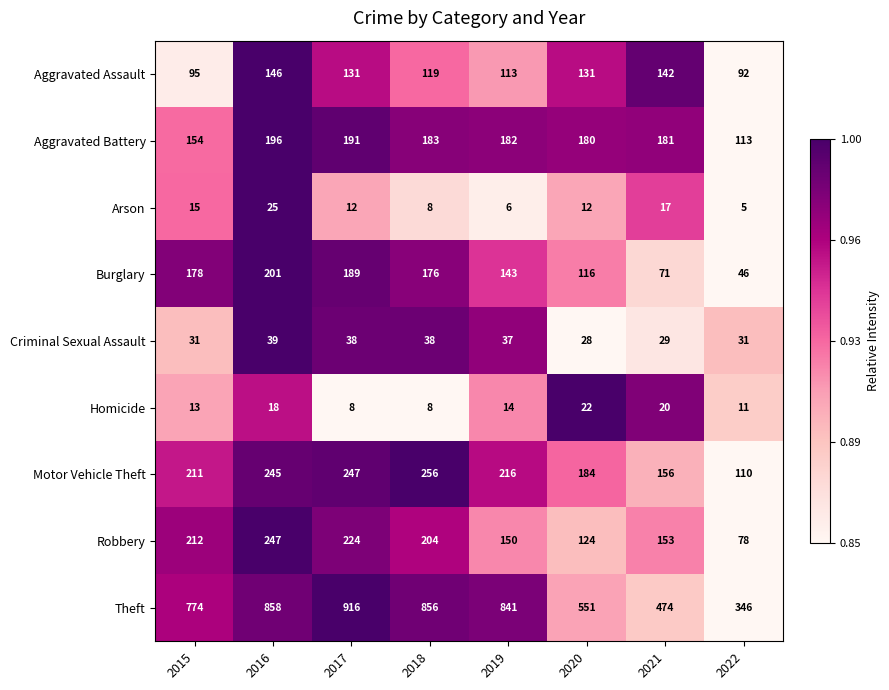

Is it true that Theft equals 1026 at 2015?

False